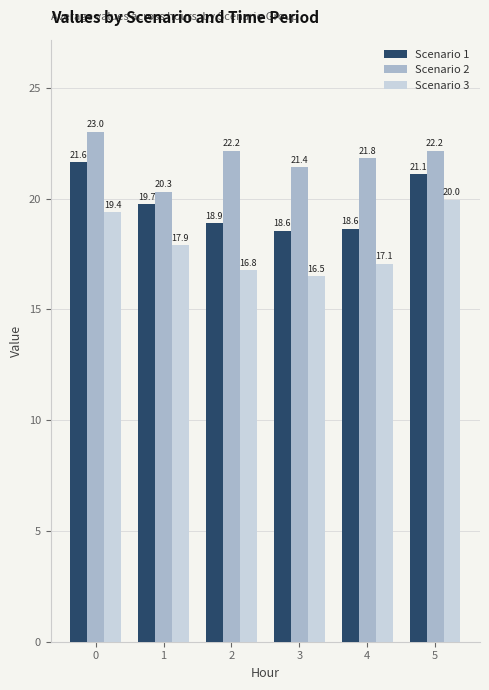

How many bars are there in total?

18